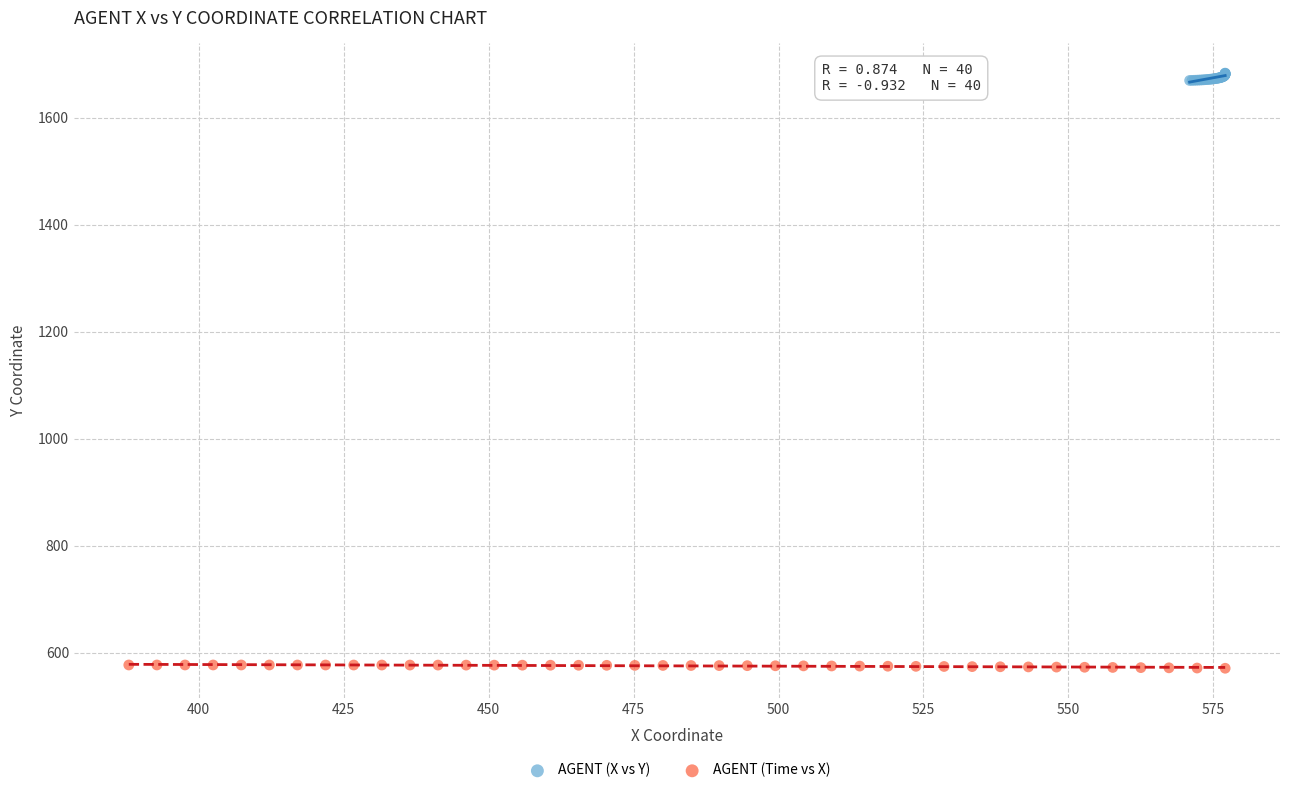

Which series contains the highest Y value?

AGENT (X vs Y)